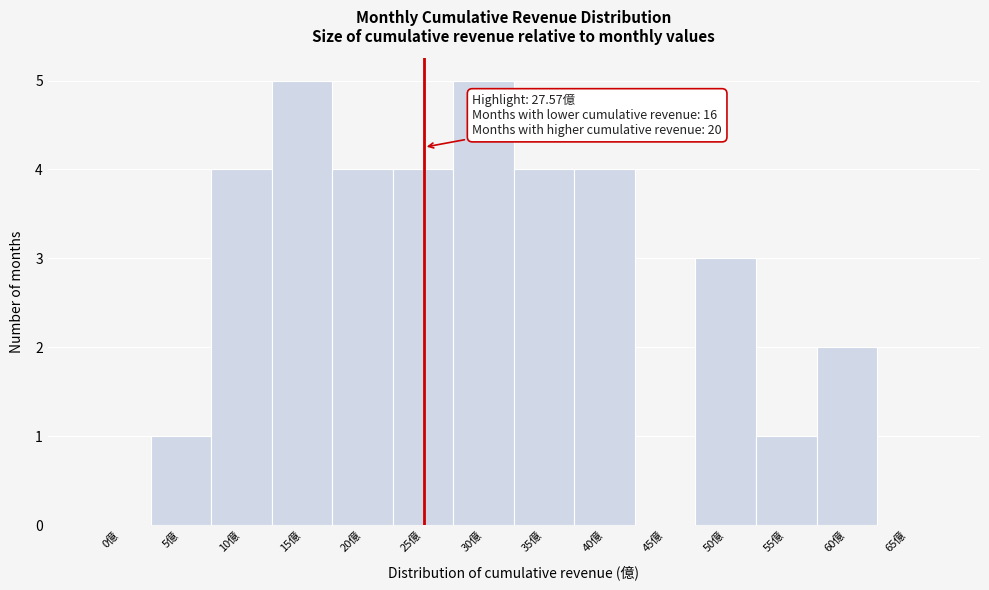

Reading right to left, extract all data points from this chart.

65億=0	60億=2	55億=1	50億=3	45億=0	40億=4	35億=4	30億=5	25億=4	20億=4	15億=5	10億=4	5億=1	0億=0